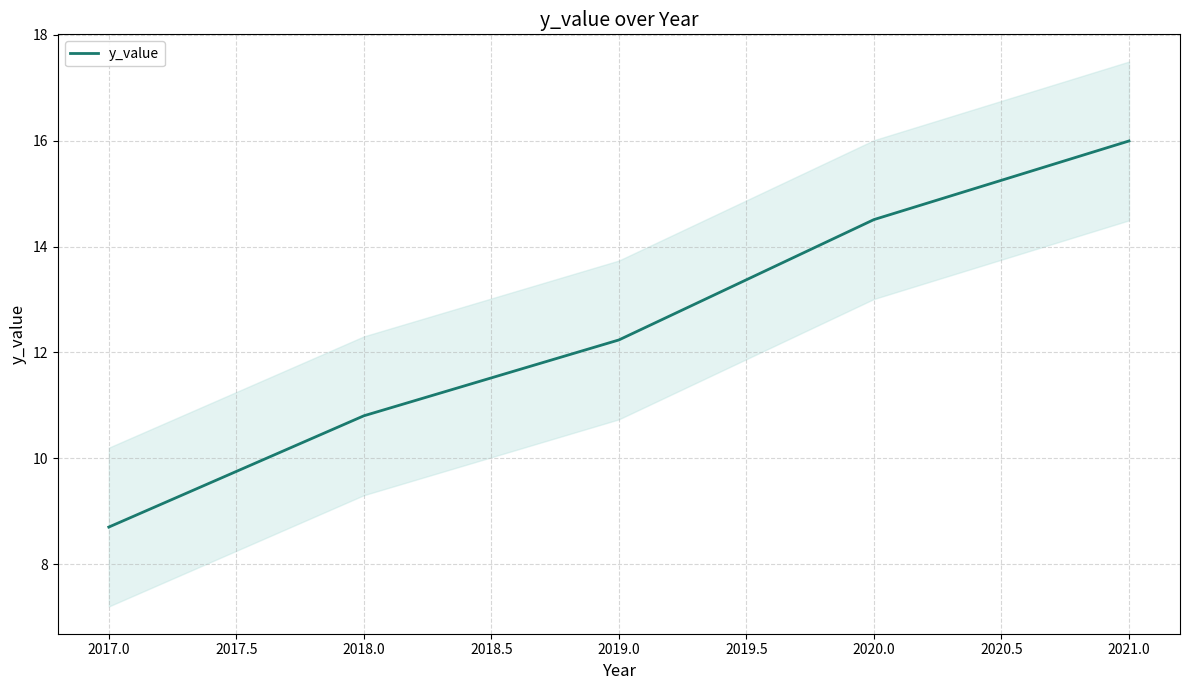

What is the sum of all values?

62.2